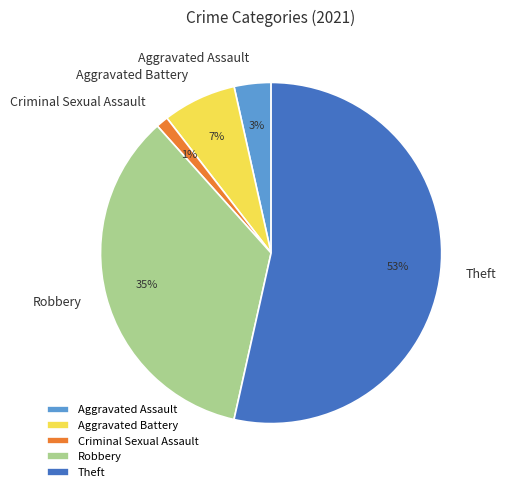

To the nearest percent, what is the average slice percentage?

20%